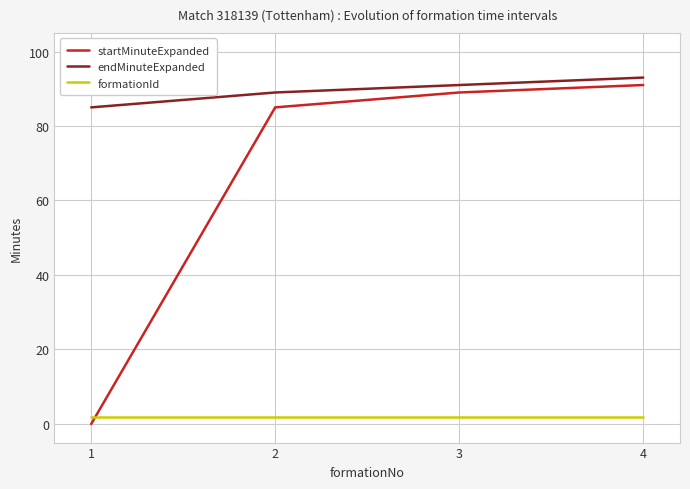

At which category is the sum across all series the highest?

4